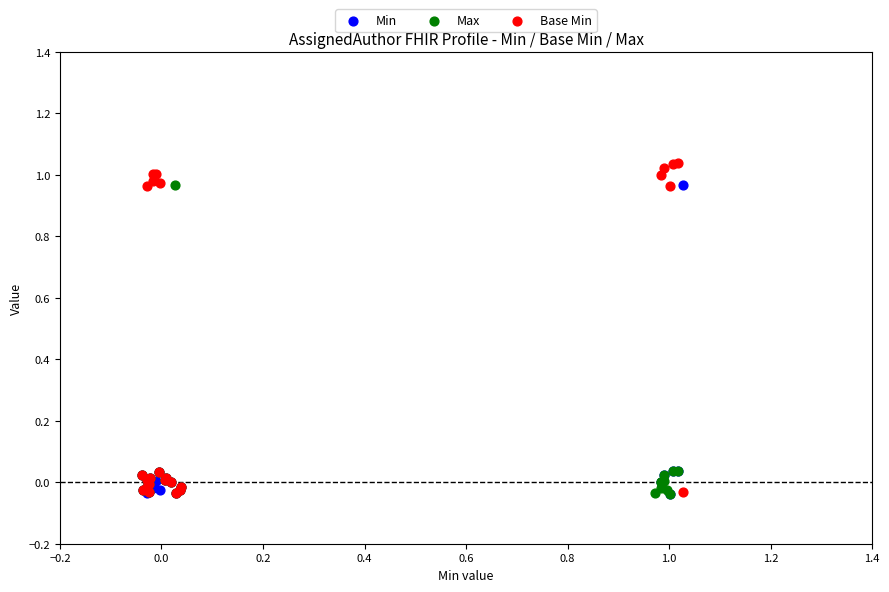

Which series has the largest Y range (max minus min)?

Base Min